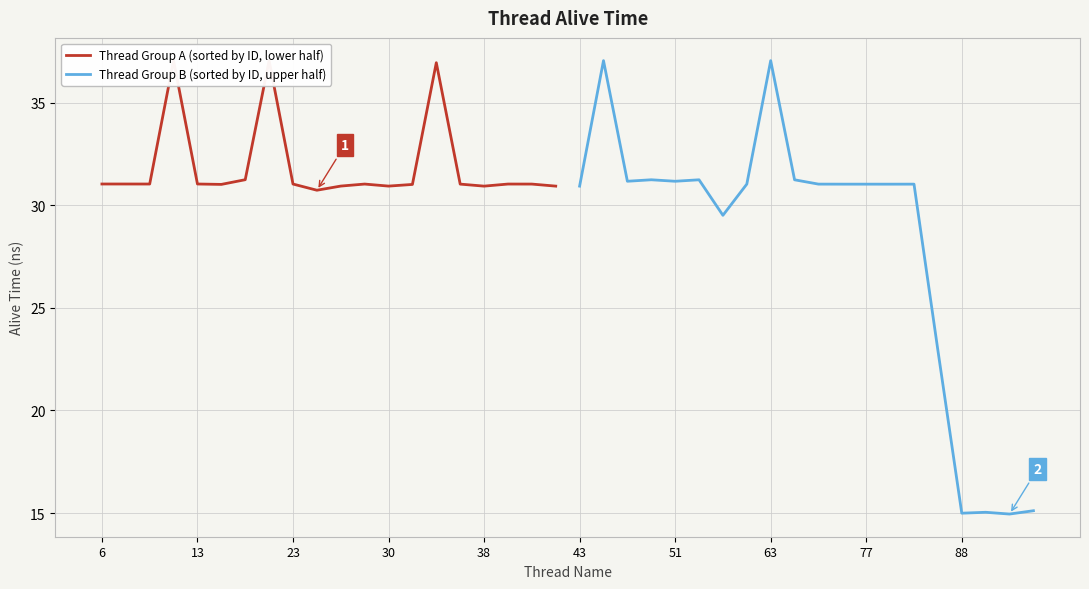

What is the average value of the Thread Group A (sorted by ID, lower half) series?

31.9